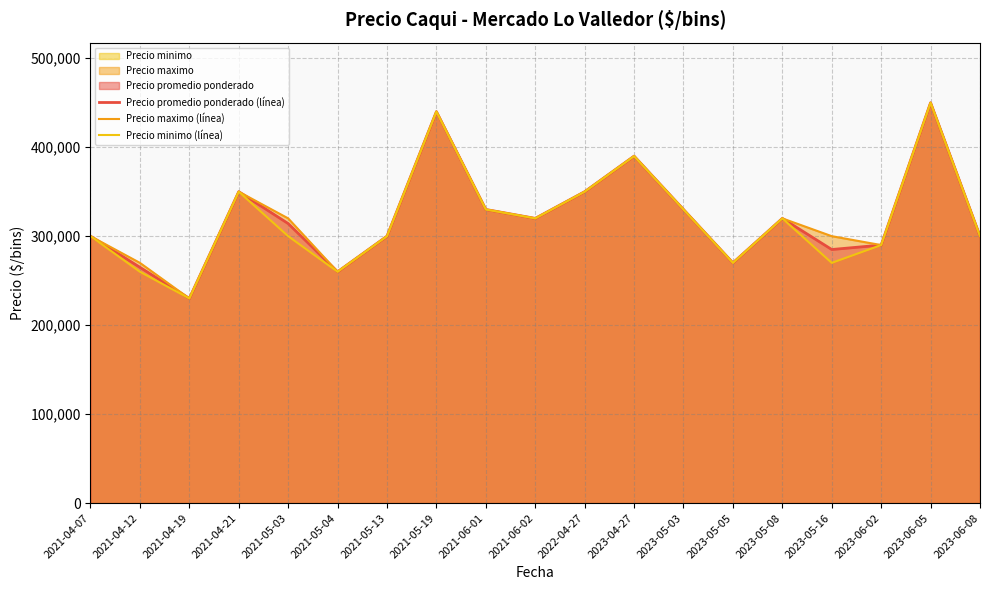

Which series has the largest range (max minus min)?

Precio promedio ponderado (línea)